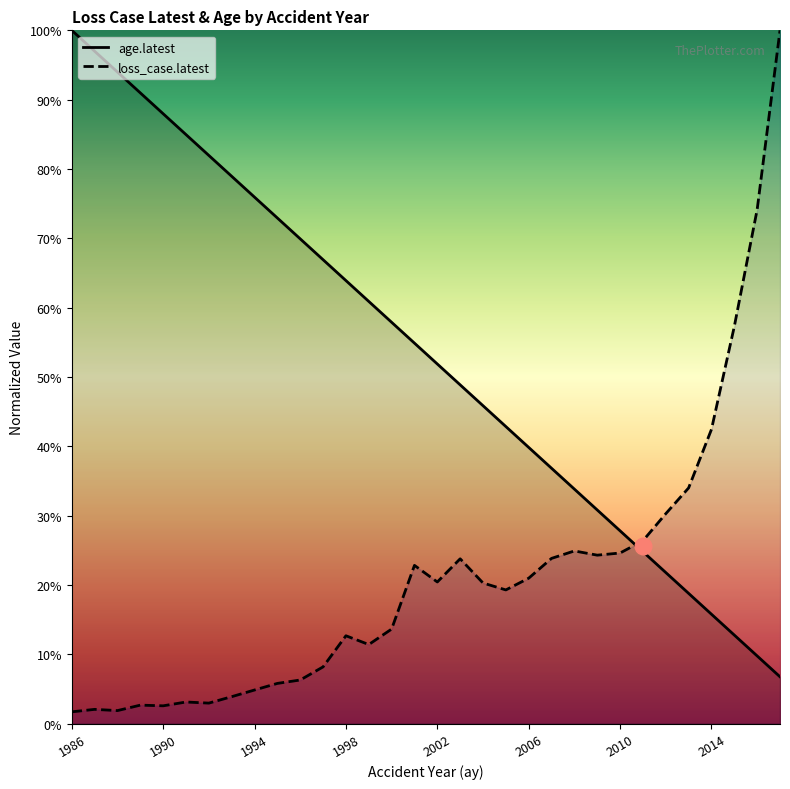

Where is loss_case.latest nearest to the value 50?

29